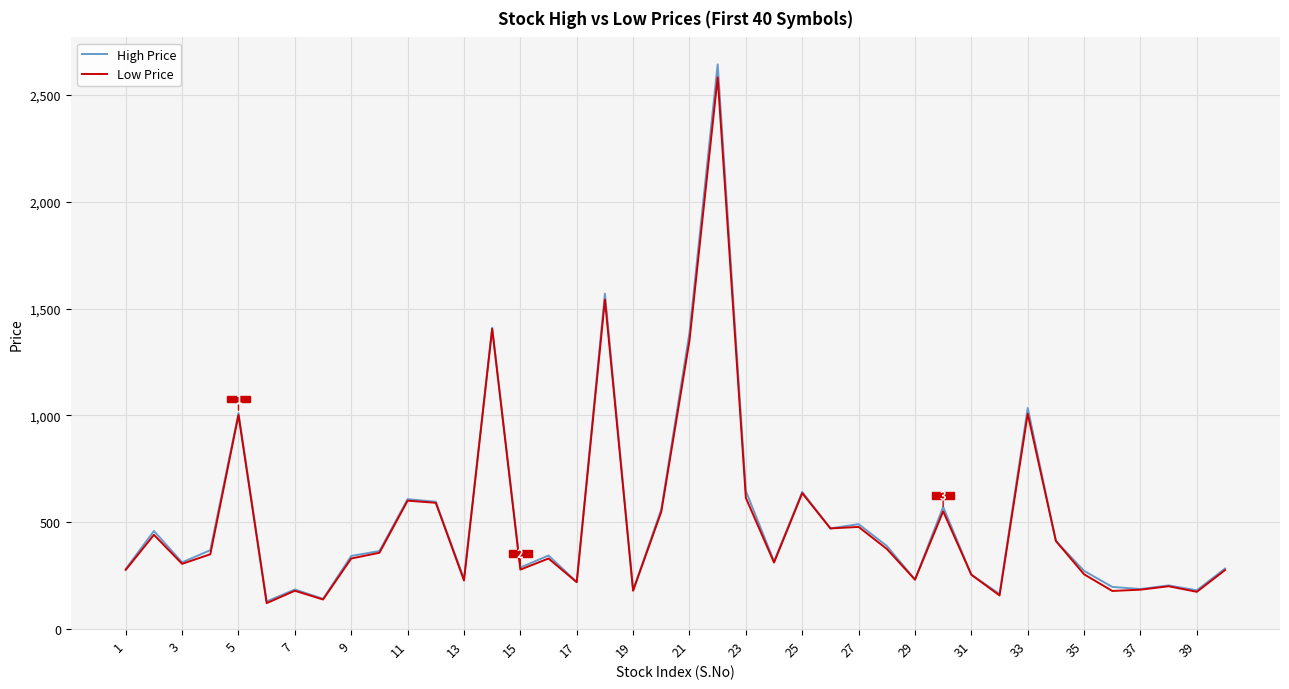

Is this an area chart (filled region under the line)?

No